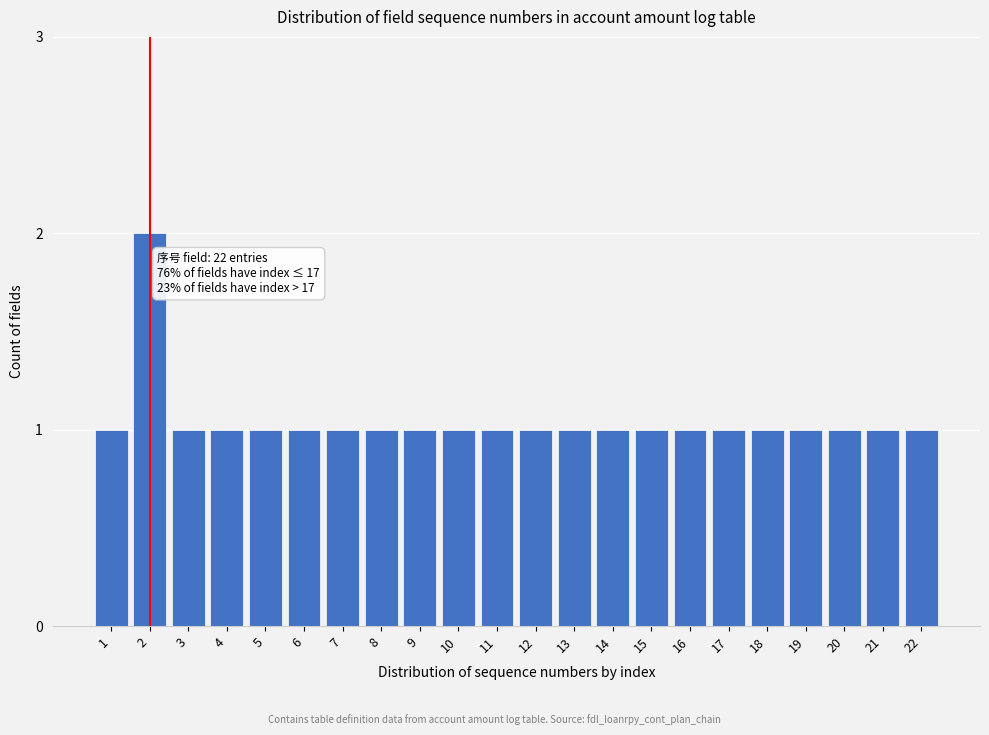

Reading left to right, extract all data points from this chart.

1	2	1	1	1	1	1	1	1	1	1	1	1	1	1	1	1	1	1	1	1	1